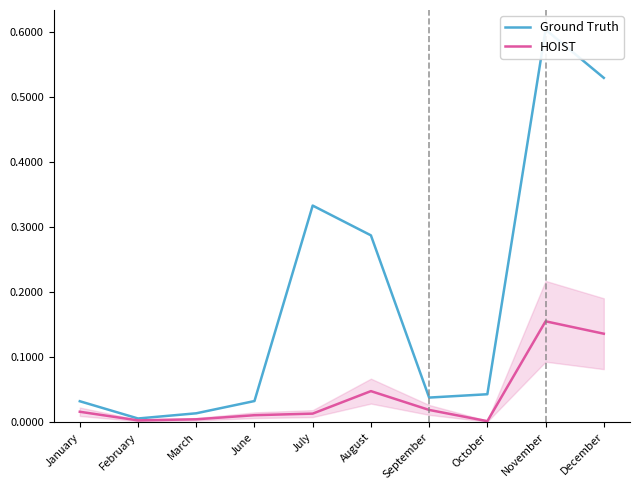

Is it true that HOIST equals 0.0 at August?

True